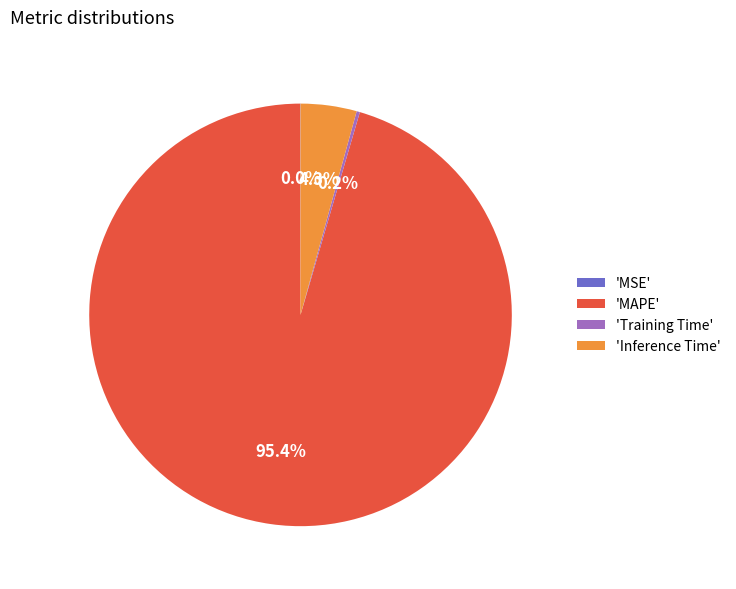

To the nearest percent, what is the average slice percentage?

25%